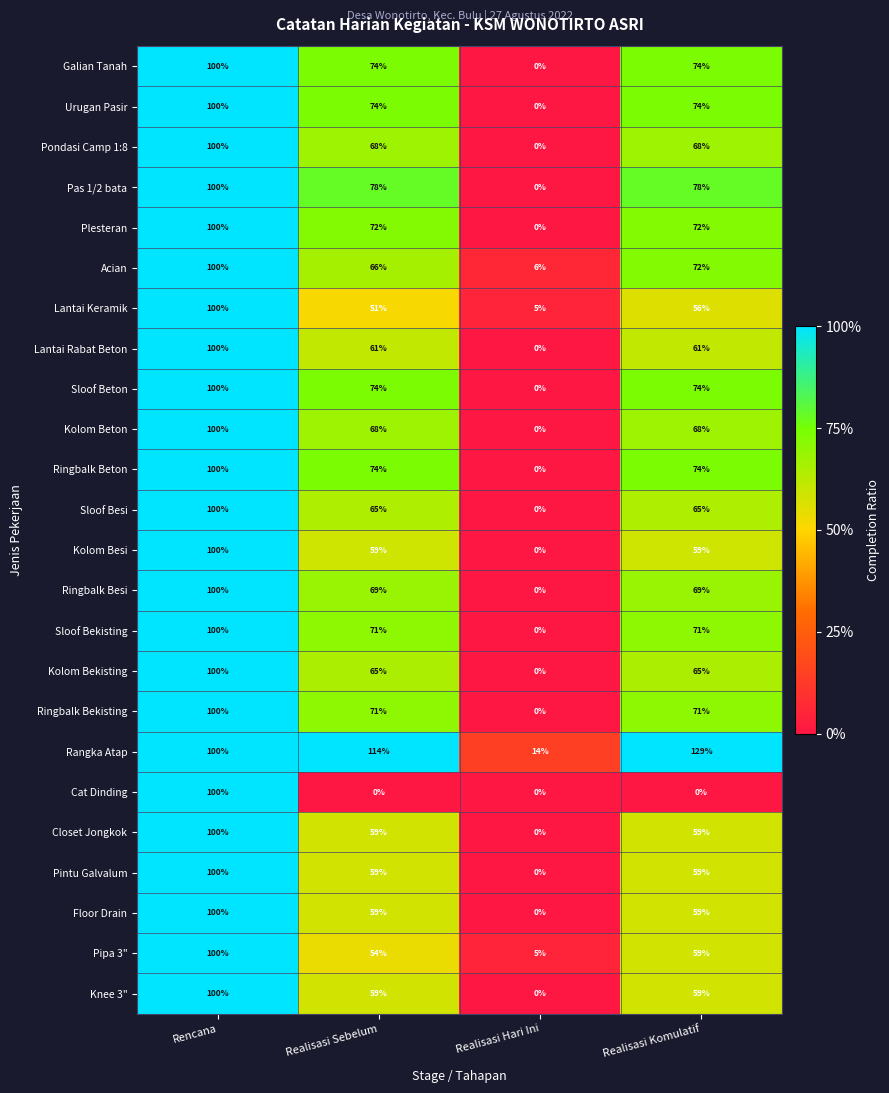

True or false: Pipa 3" has a value of 59 at Realisasi Komulatif.

True